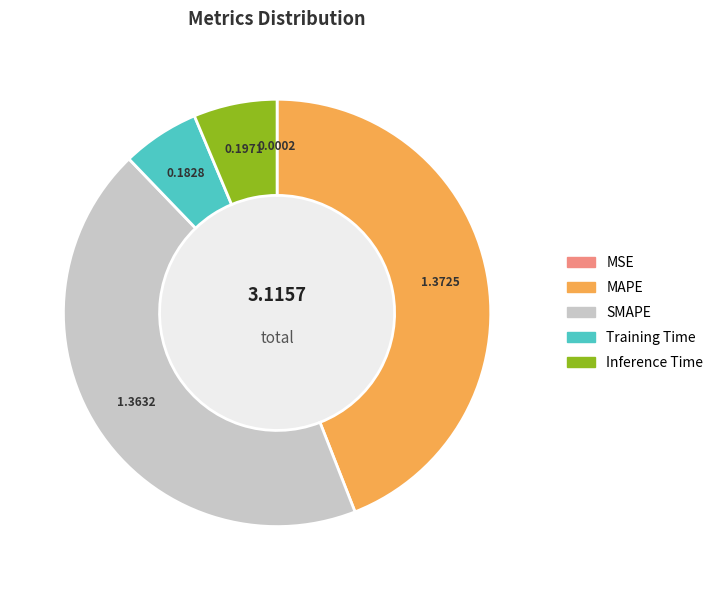

What percentage is the Training Time slice, to the nearest percent?

6%